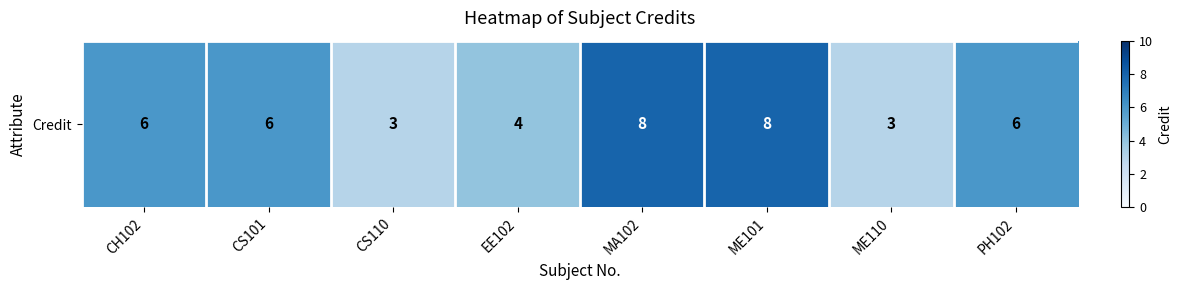

What is the difference between the maximum and minimum values?

5